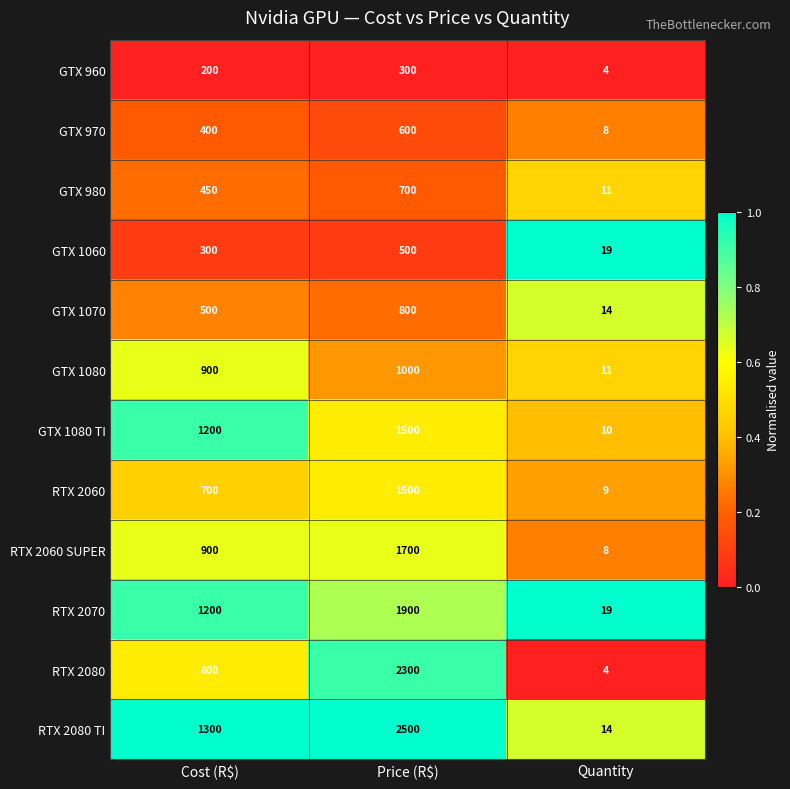

What is the difference between the second highest and minimum values in the RTX 2070 series?

1181